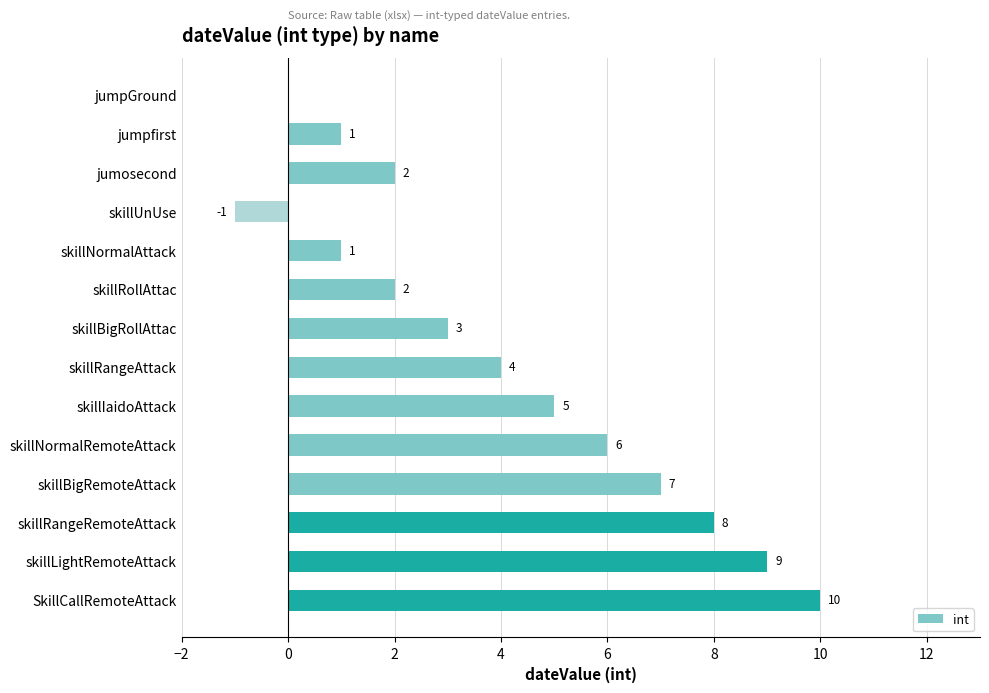

What is the sum of all values?

57